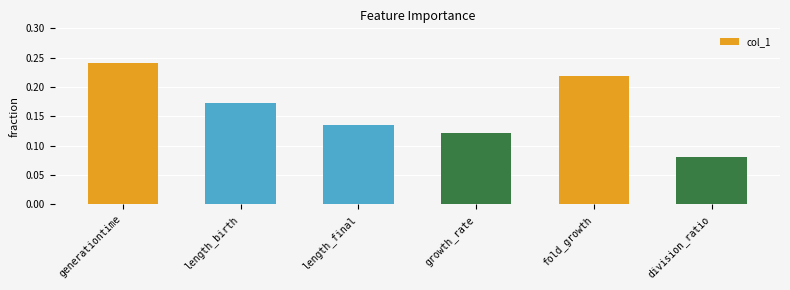

At which label is the value closest to 0?

division_ratio